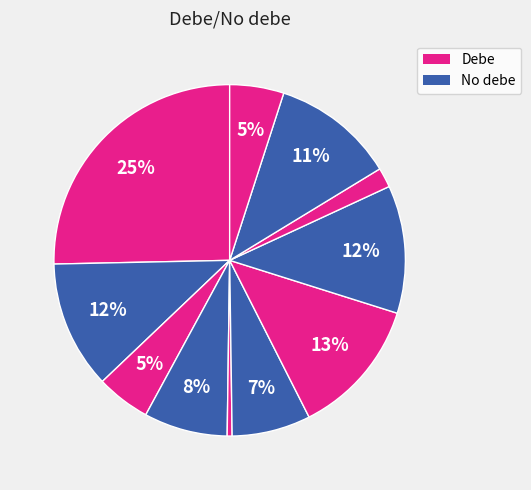

How many slices are in this pie chart?

11